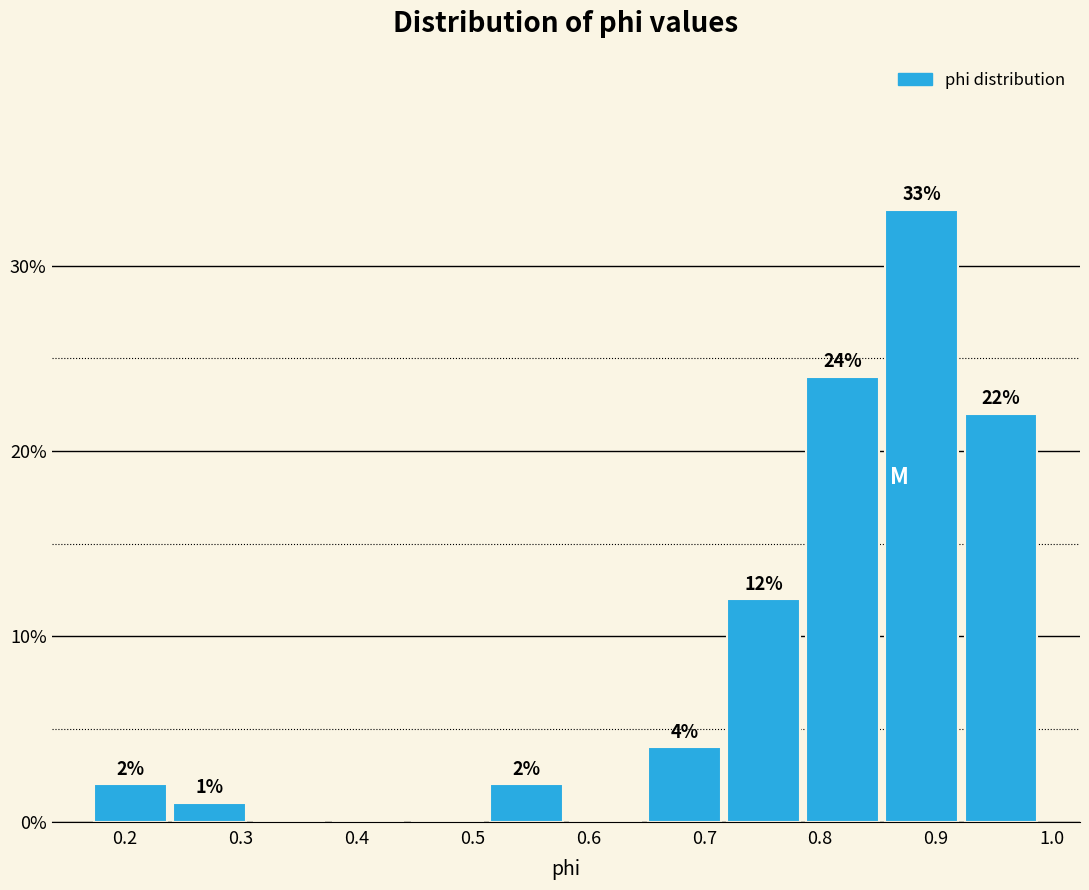

Over which range of the x-axis is the bar tallest?

0.85 to 0.92